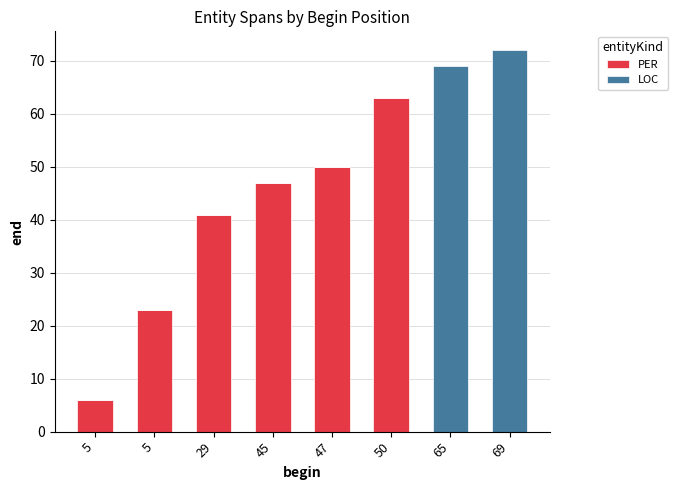

The value of LOC at 65 is 69. True or false?

True